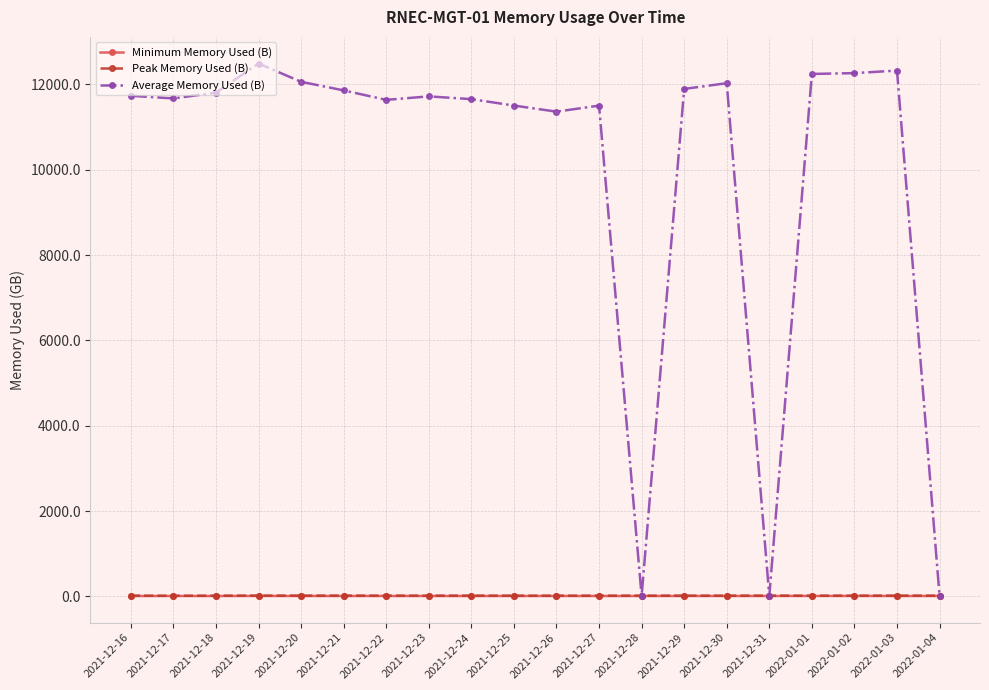

Which series has the largest total across all categories?

Average Memory Used (B)